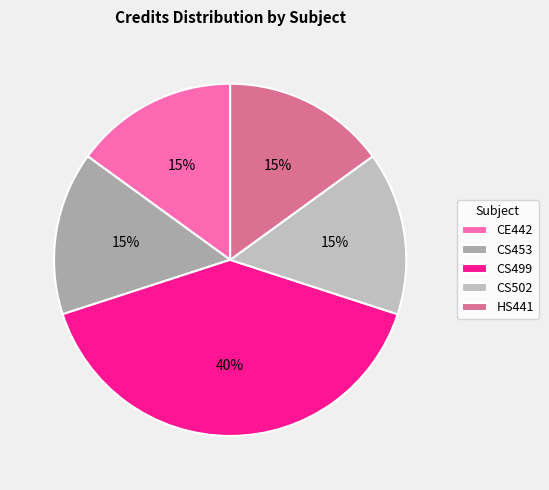

Does HS441 account for over 50% of the chart?

No